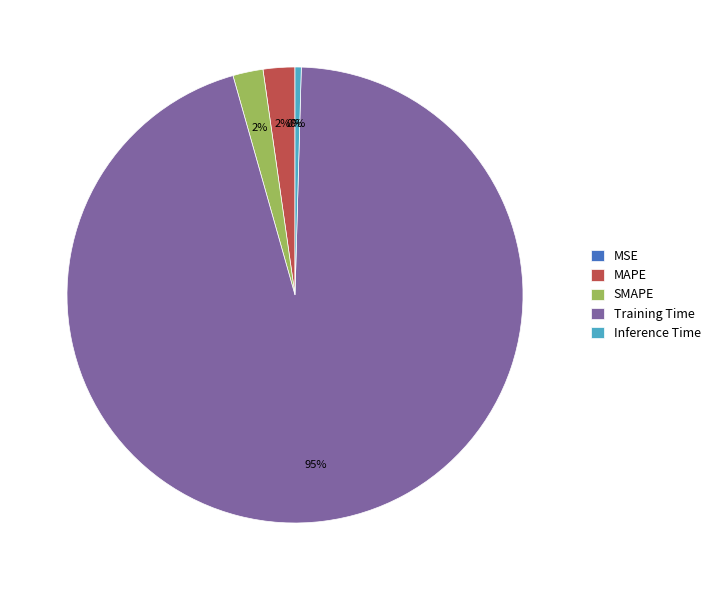

Is the sum of Training Time and SMAPE greater than half?

Yes